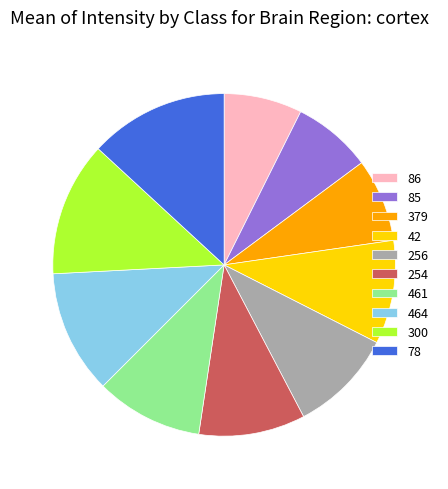

The 78 slice represents 20% of the pie. True or false?

False